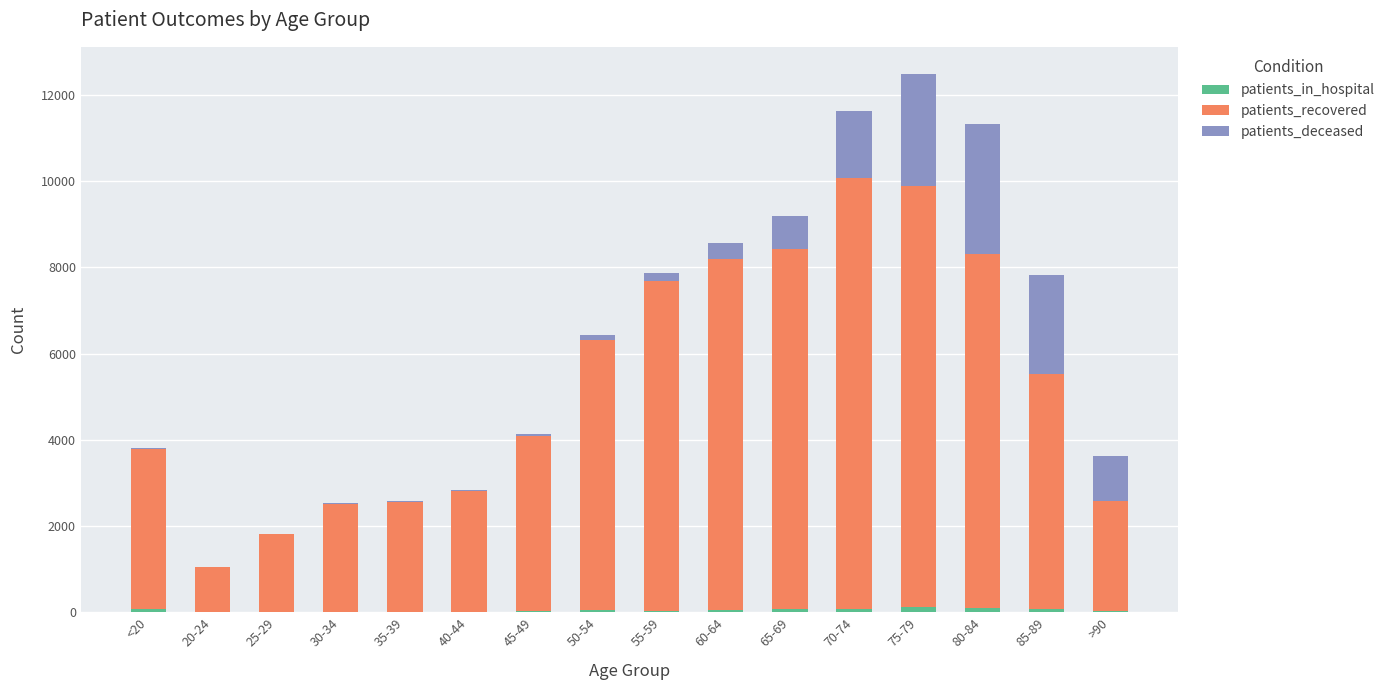

At which category is the sum across all series the highest?

75-79